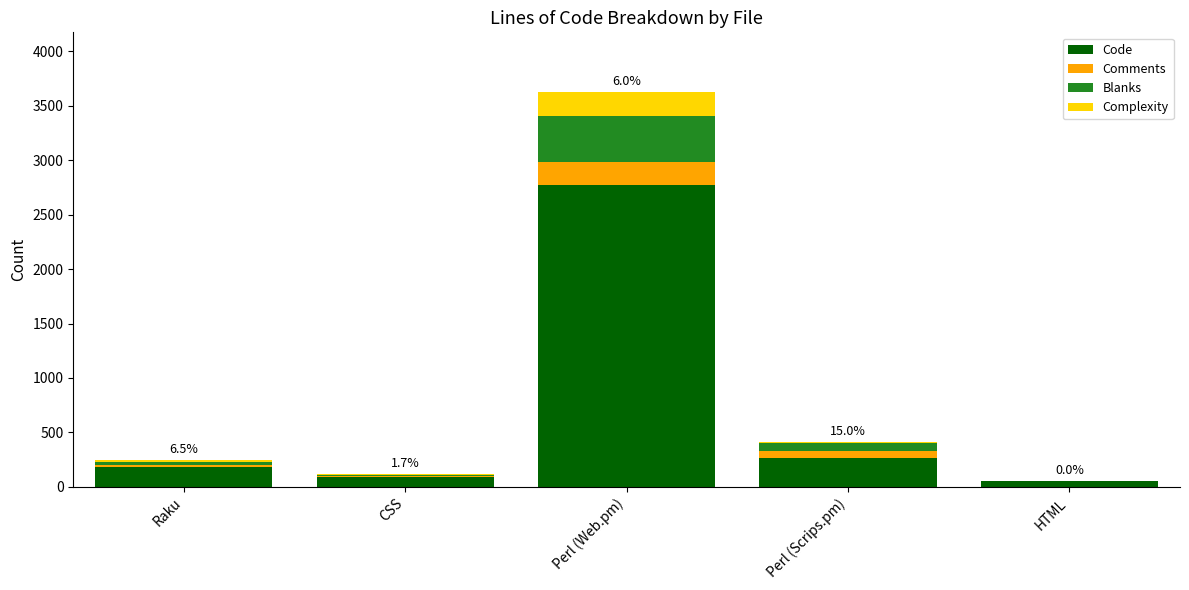

What is the total value across all series at Perl (Web.pm)?

3629